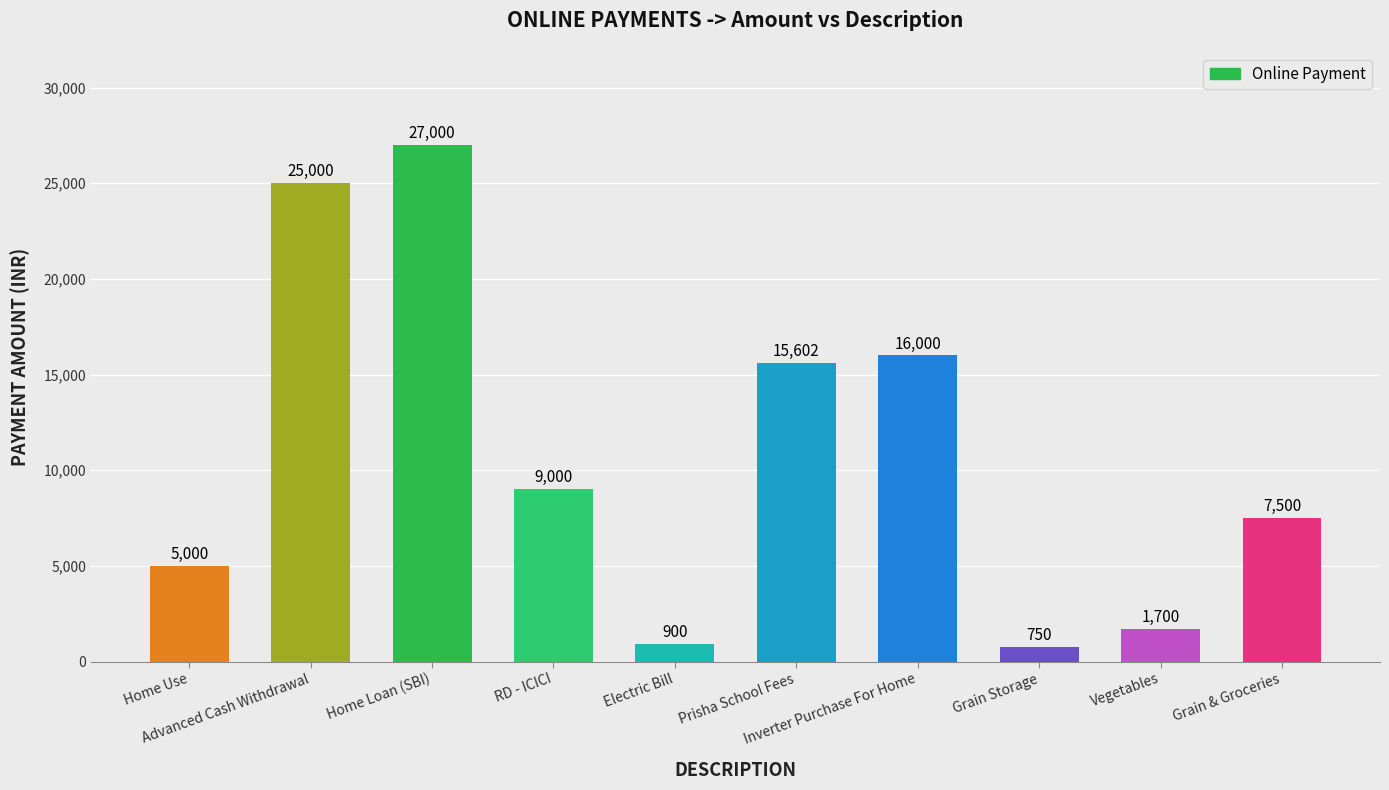

How many distinct data groups are displayed?

1